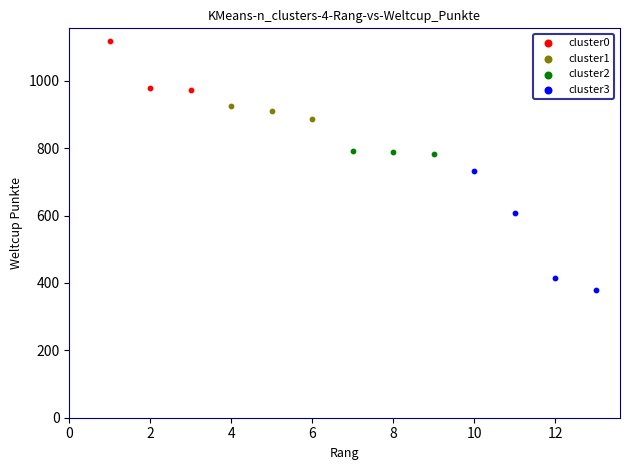

Which series contains the highest Y value?

cluster0